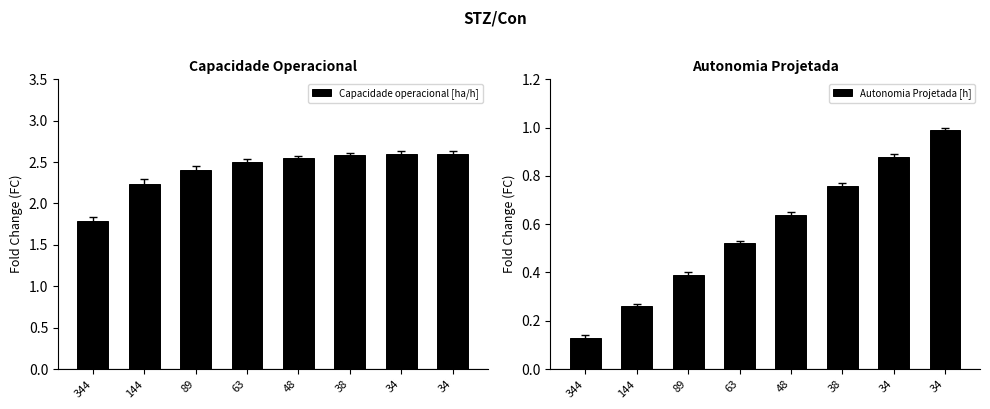

Reading left to right, transcribe all the data shown in this chart.

Capacidade operacional [ha/h]: 344=1.8	144=2.2	89=2.4	63=2.5	48=2.5	38=2.6	34=2.6	34=2.6
Autonomia Projetada [h]: 344=0.1	144=0.3	89=0.4	63=0.5	48=0.6	38=0.8	34=0.9	34=1.0